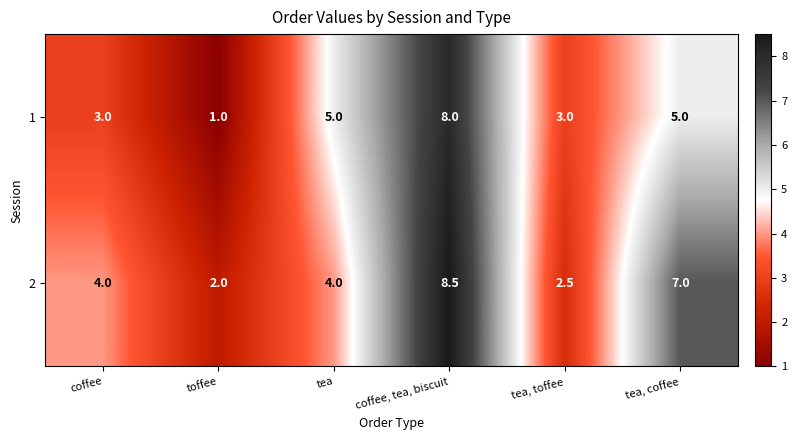

Is it true that 2 equals 11.4 at coffee, tea, biscuit?

False